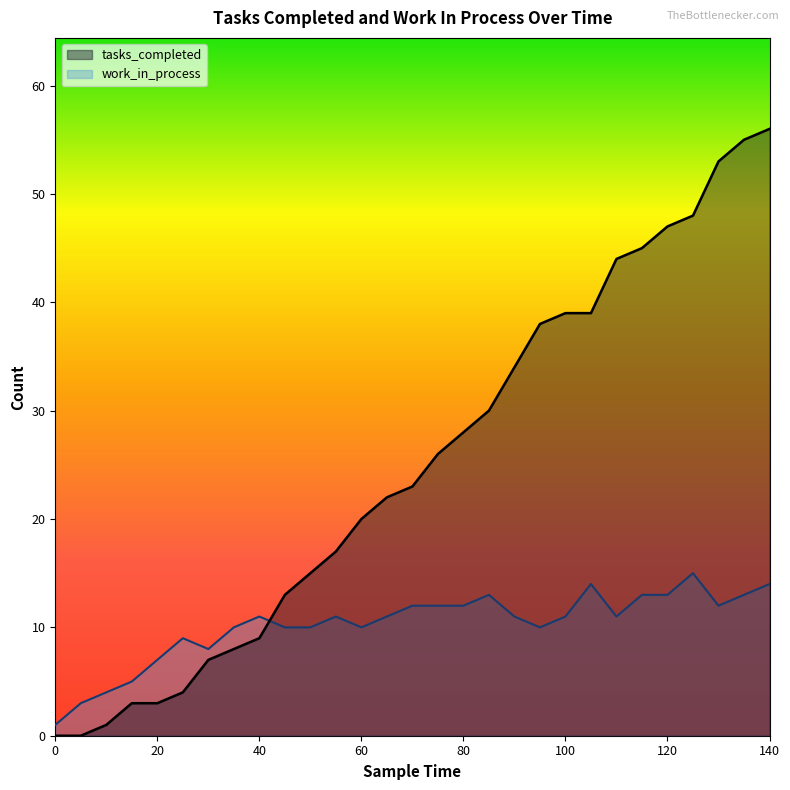

What is the difference between the highest and lowest values at 50?

5